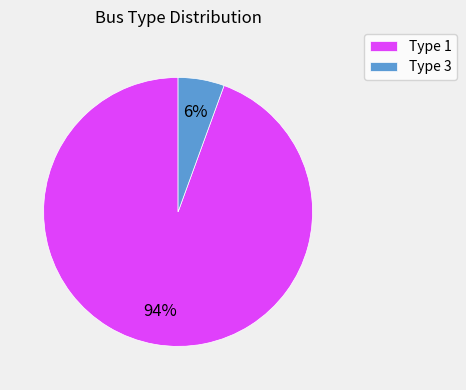

What is the smallest slice in the pie chart?

Type 3